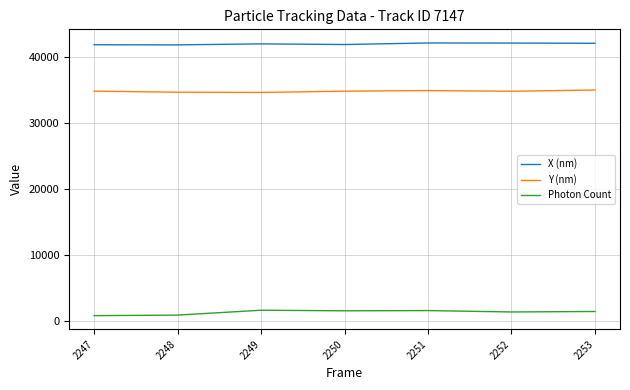

What is the smallest value displayed?

740.4